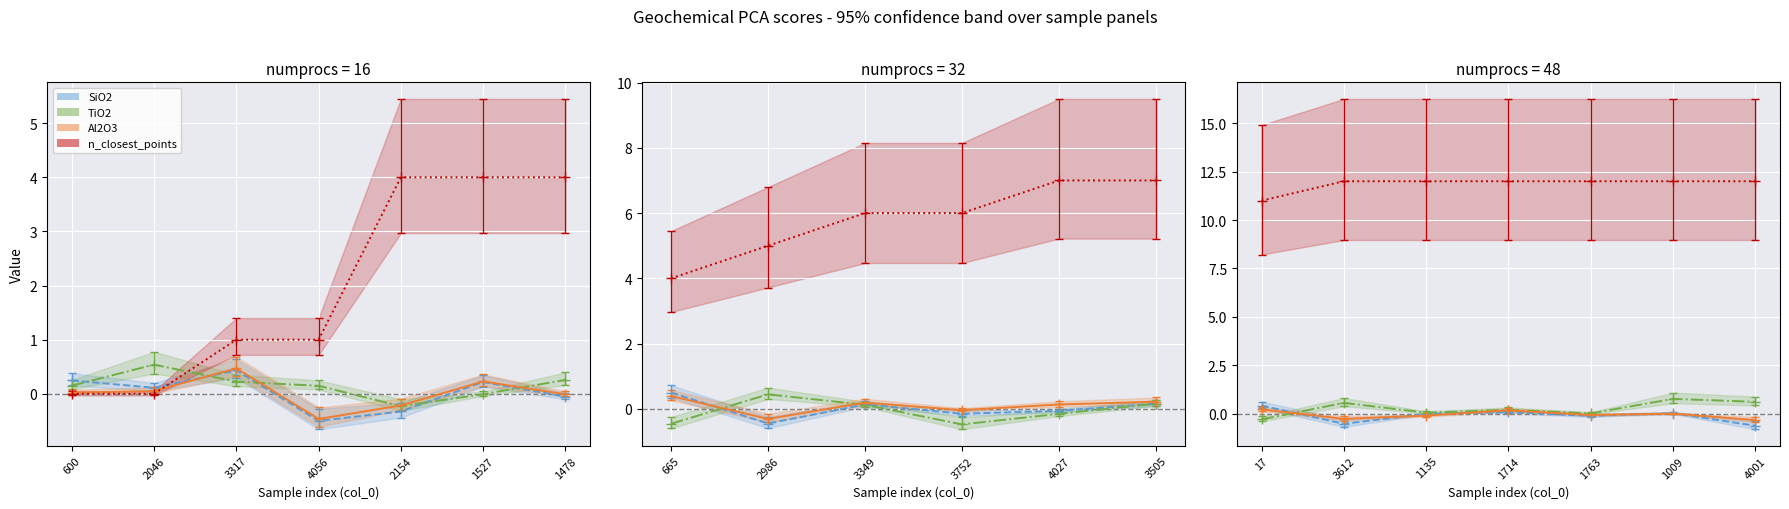

What is the greatest value displayed?

12.0